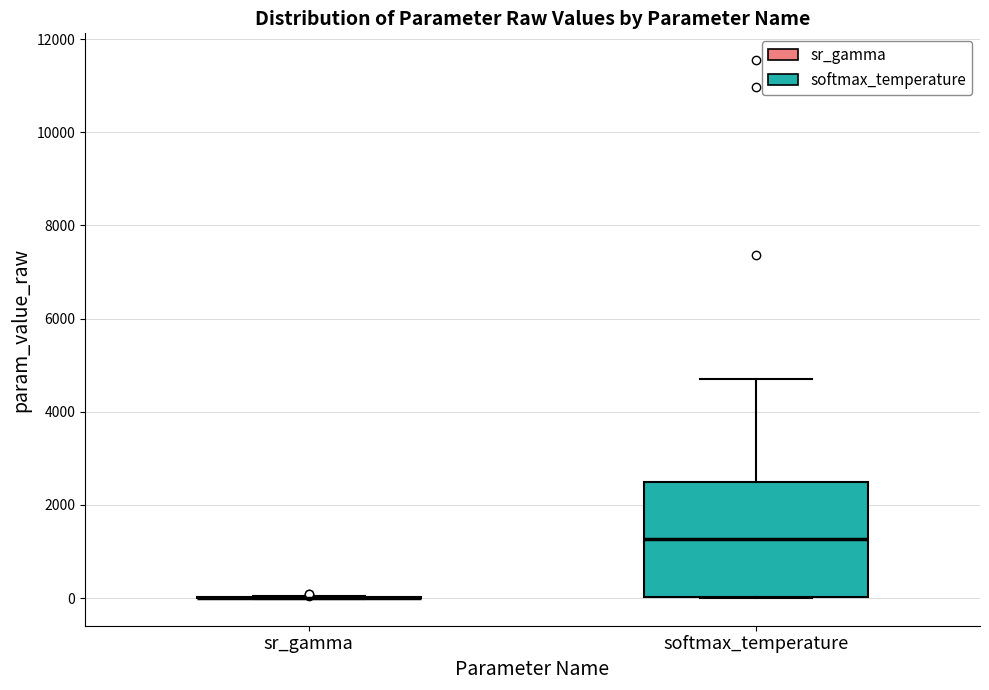

Which box is the tallest, from its lower edge to its upper edge?

softmax_temperature